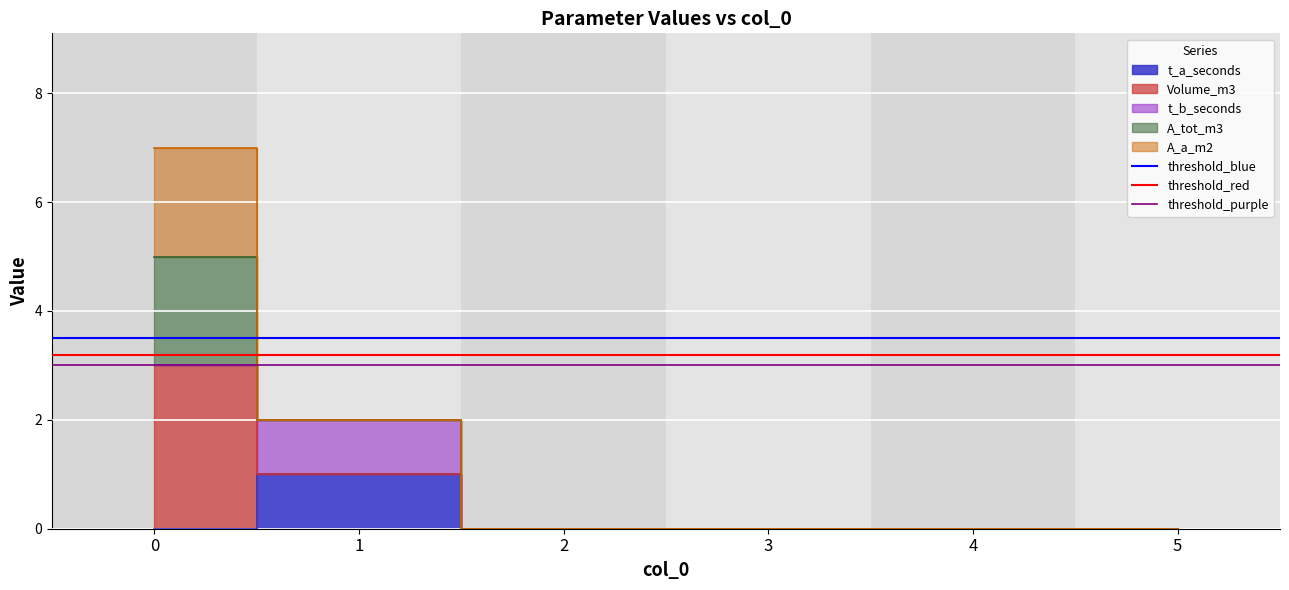

Read the threshold_red value at 1.

3.2